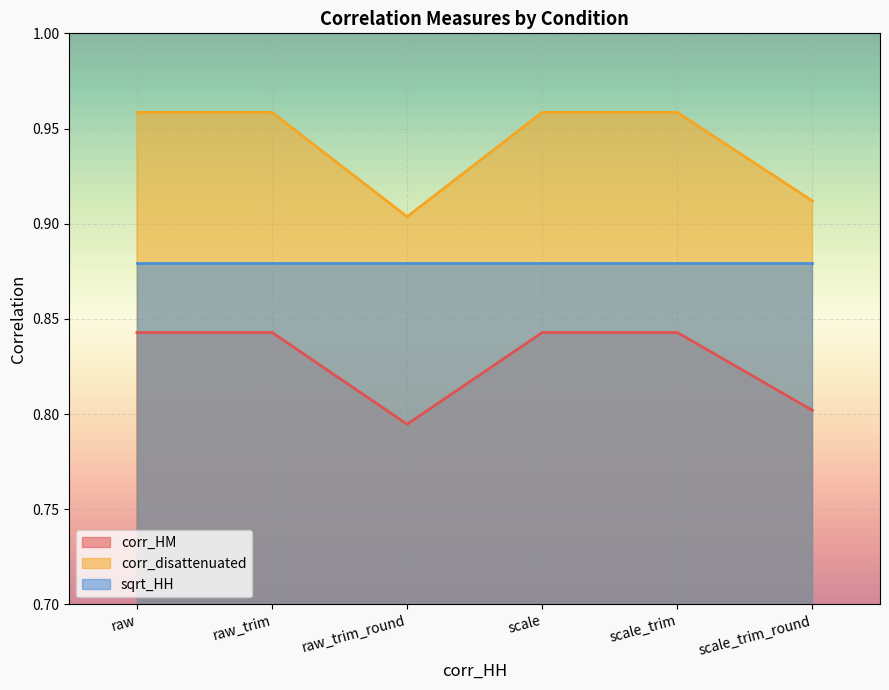

True or false: sqrt_HH and corr_HM cross at least once.

False